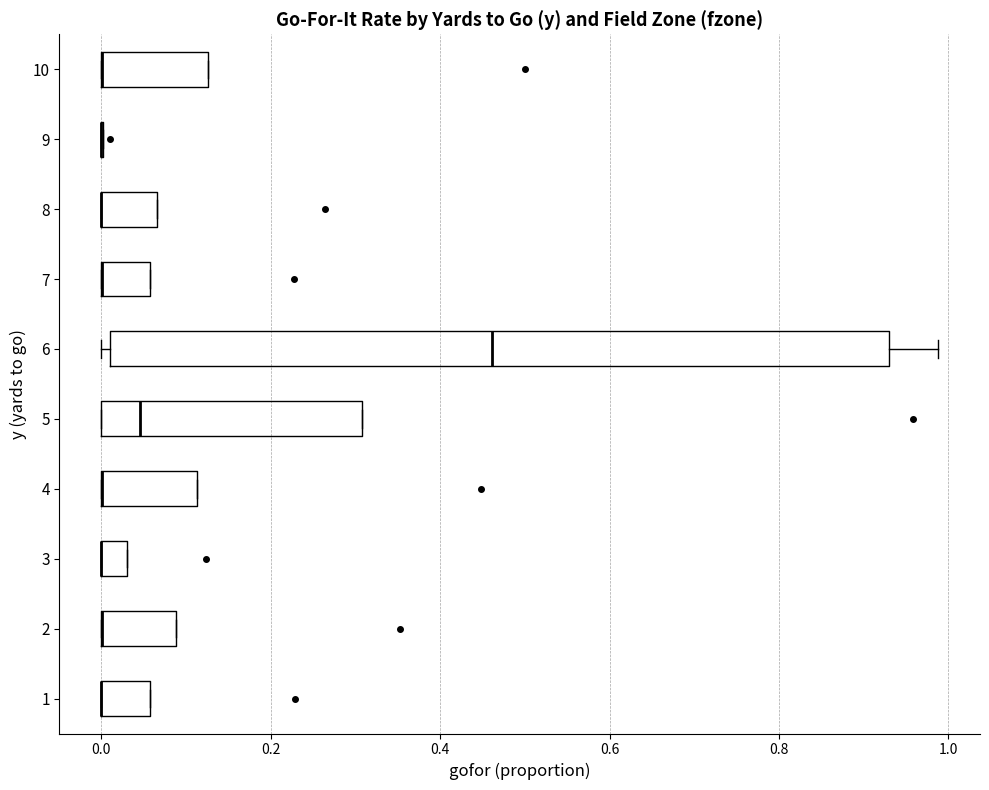

Which box is the widest, from its left edge to its right edge?

6